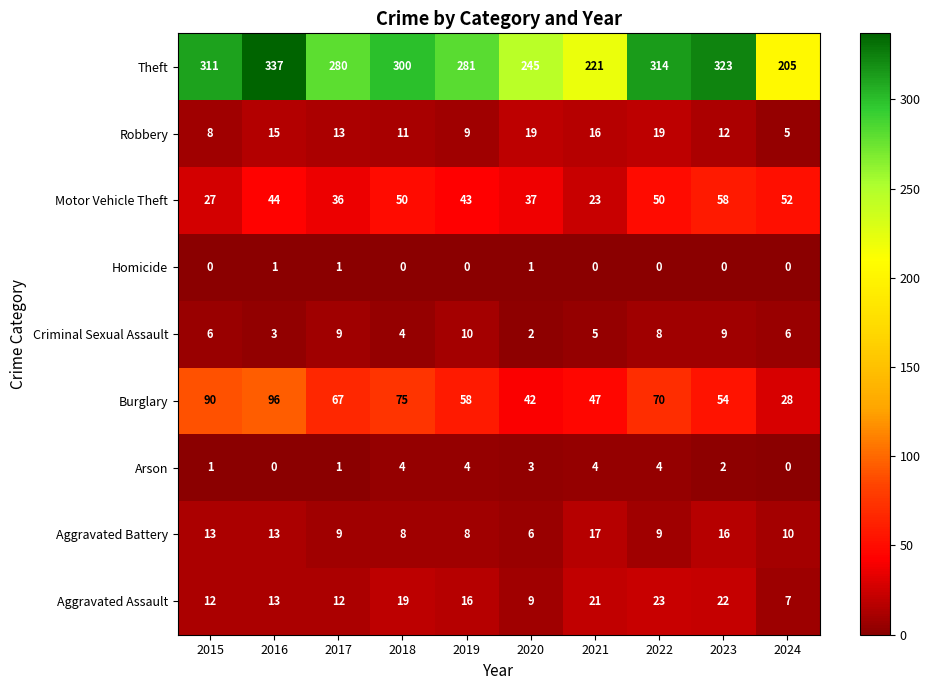

Count the number of categories in the chart.

10